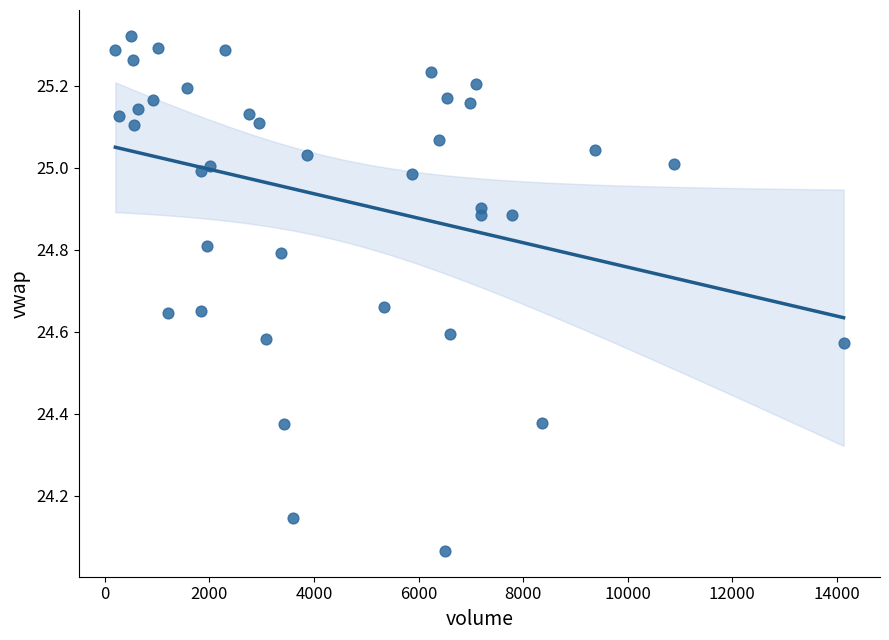

What is the range of X values (max minus min)?

13932.0